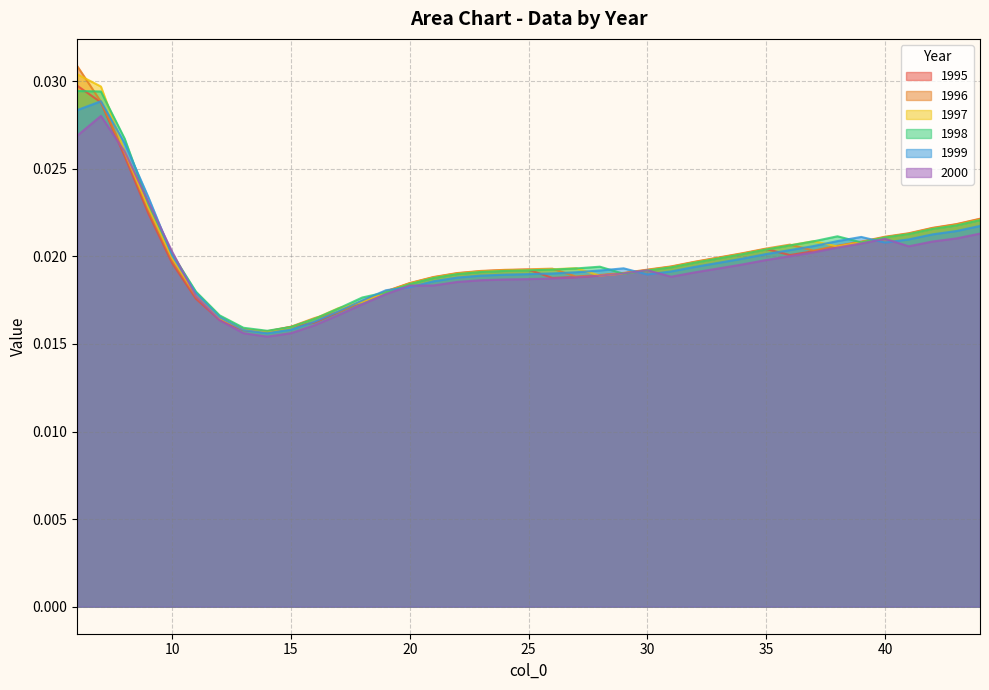

At 32, list the series in order from smallest to largest.

2000, 1999, 1998, 1997, 1995, 1996